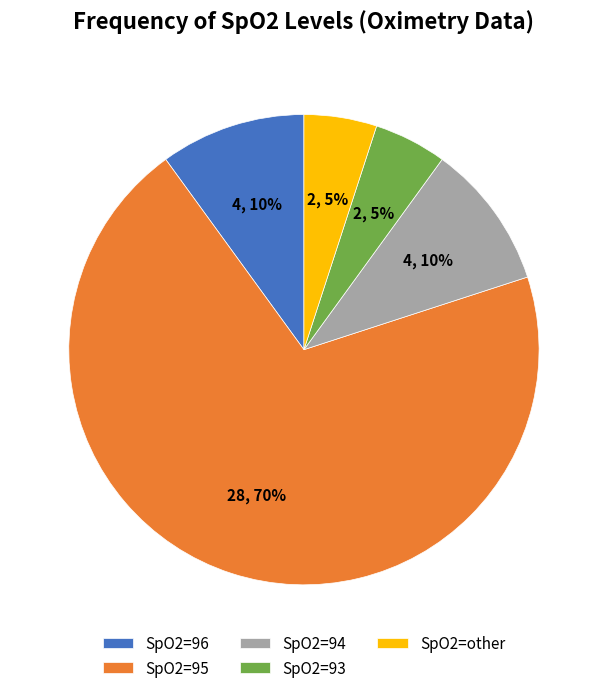

To the nearest percent, what is the difference between the largest and smallest slice percentages?

65%